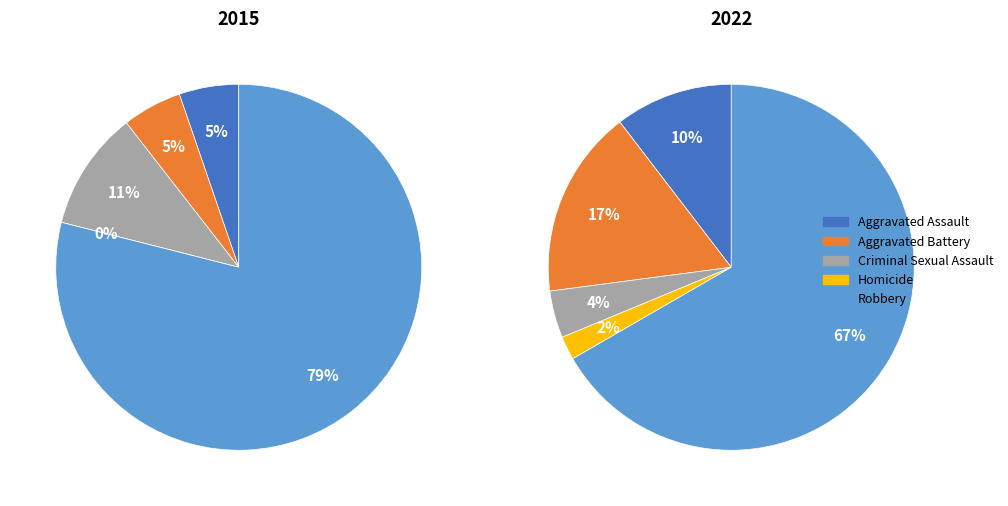

How much of the chart is everything except Homicide?

100.0%